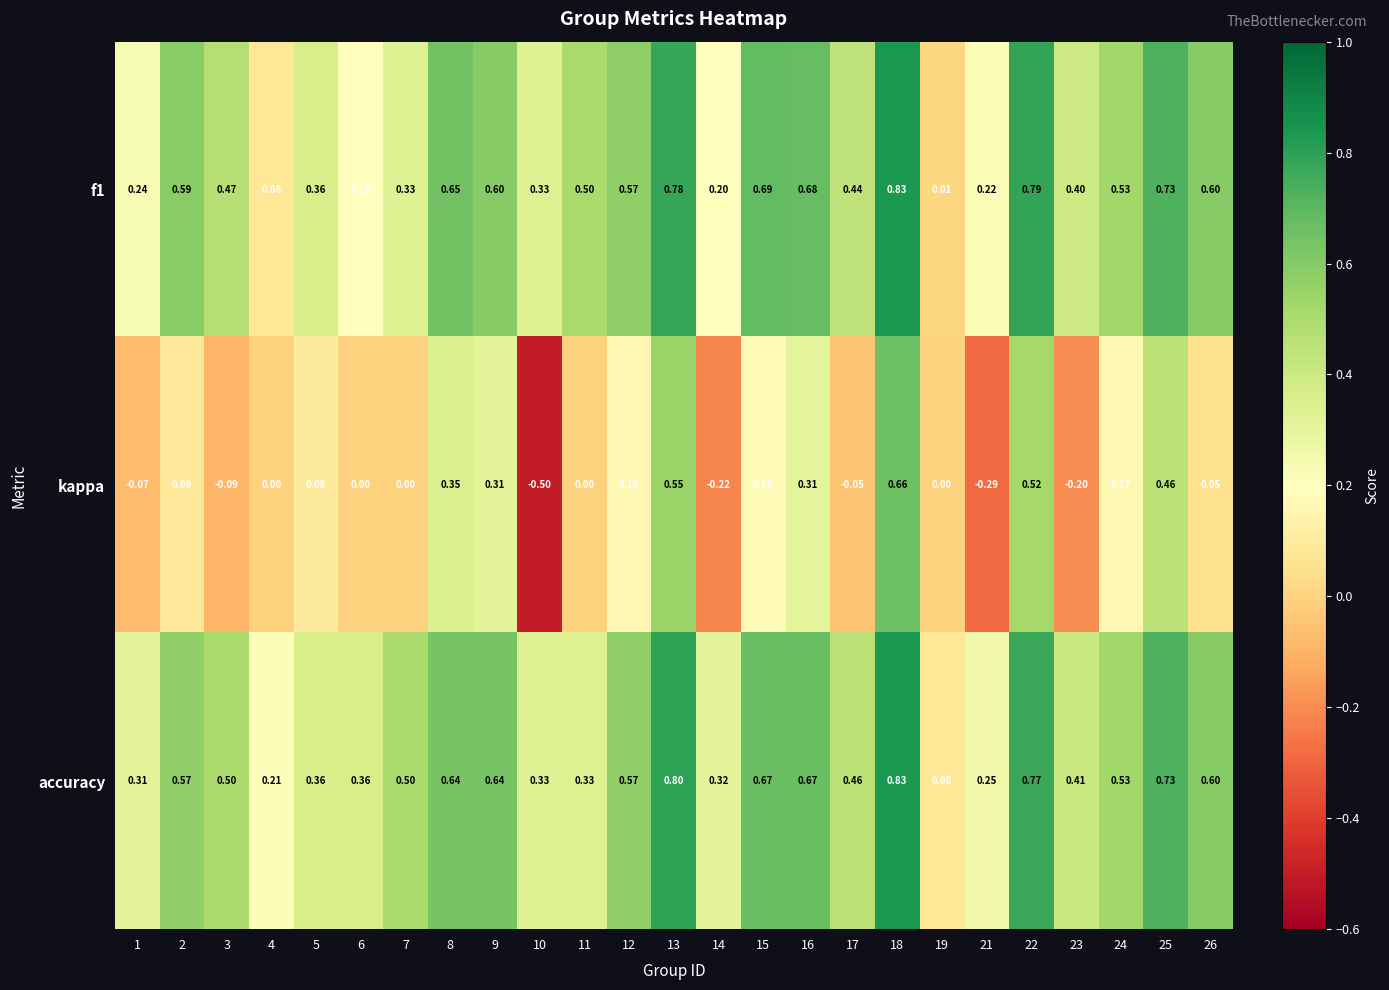

Which series changed the most between 13 and 24?

kappa